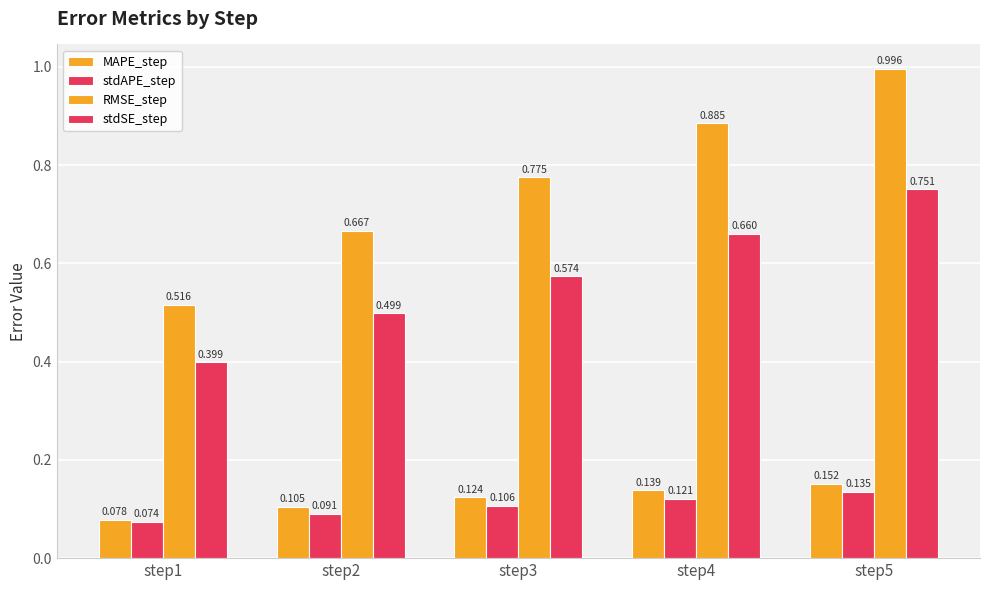

Is the value of MAPE_step at step1 greater than the value of RMSE_step at step1?

No